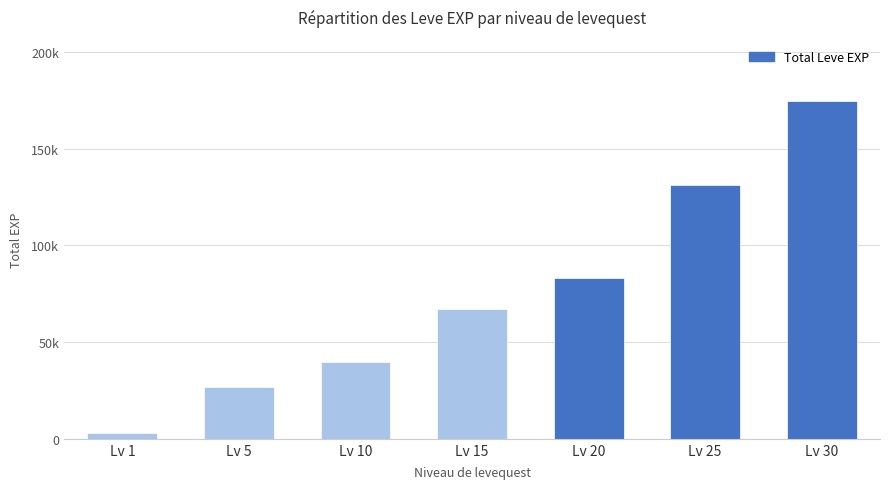

What is the sum of all values?

525840